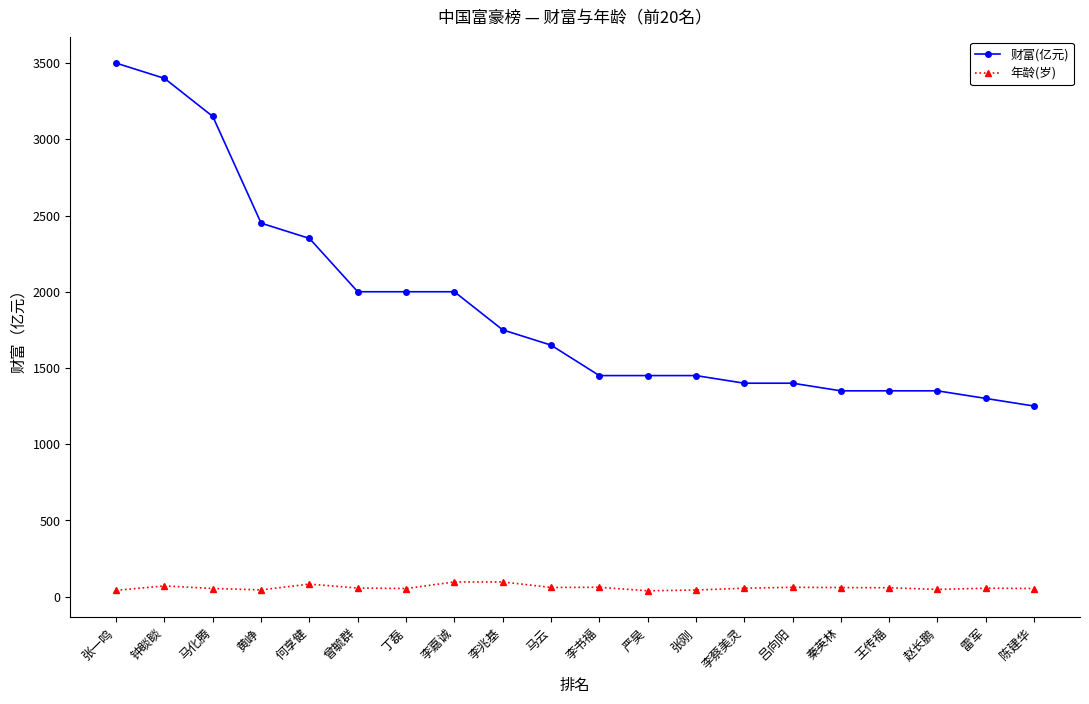

What is the label of the 6th point from the left?

曾毓群